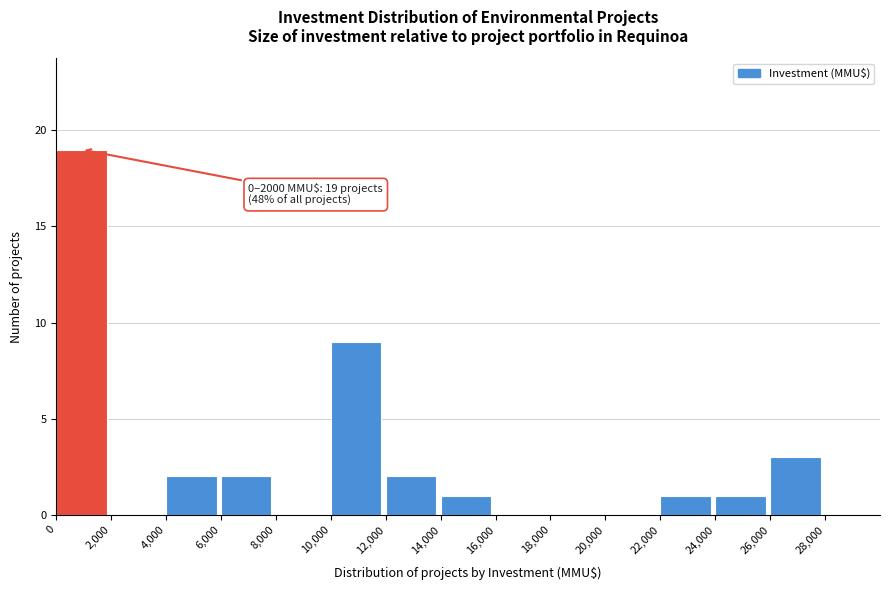

Which range on the x-axis has the tallest bar?

0 to 2000